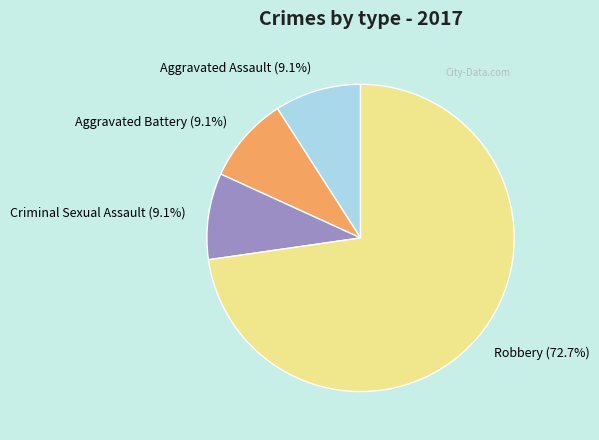

Between Robbery and Aggravated Assault, which is larger?

Robbery